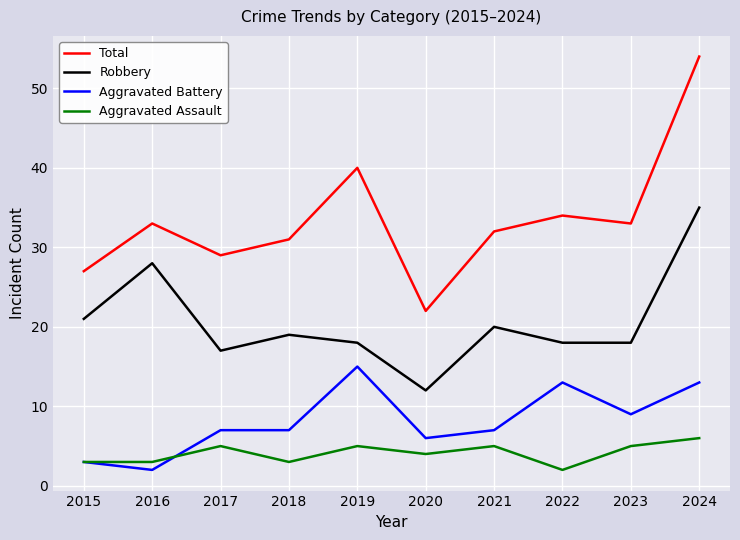

What is the total value across all series at 2022?

67